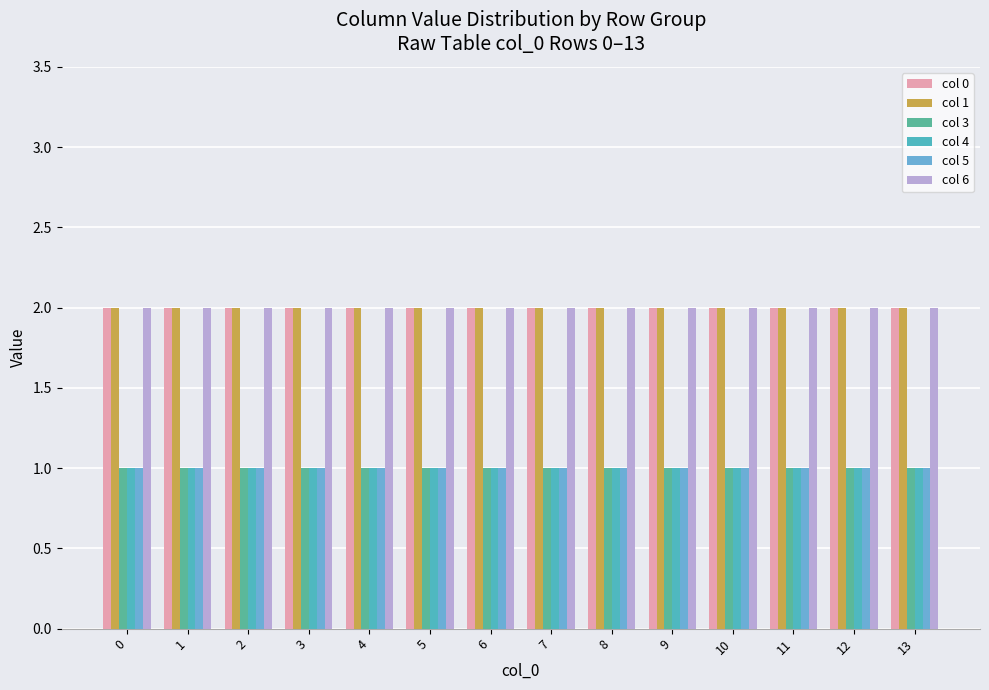

How many bars are there in each group?

6